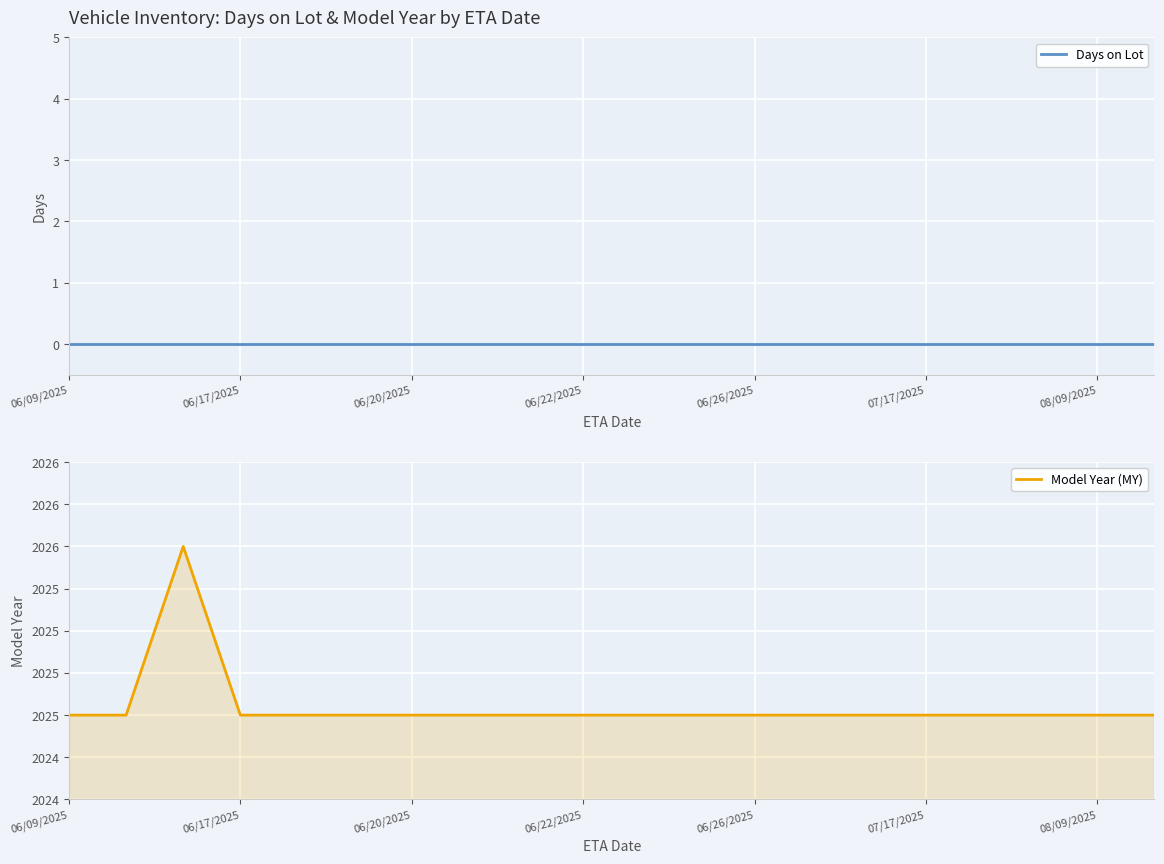

Which series changed the most between 13 and 17?

Days on Lot